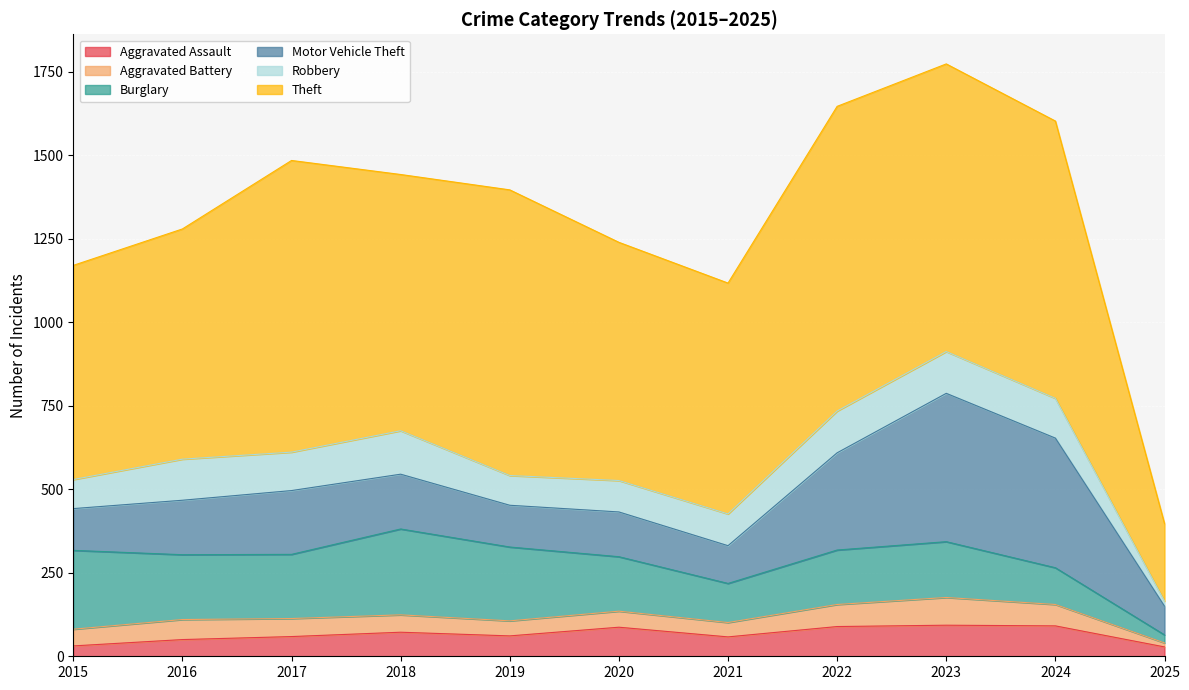

Where does the Theft series first go above 767?

2017